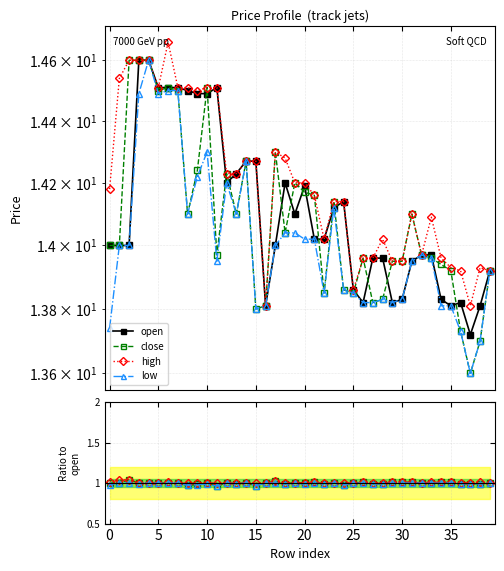

True or false: high and low intersect in this chart.

False